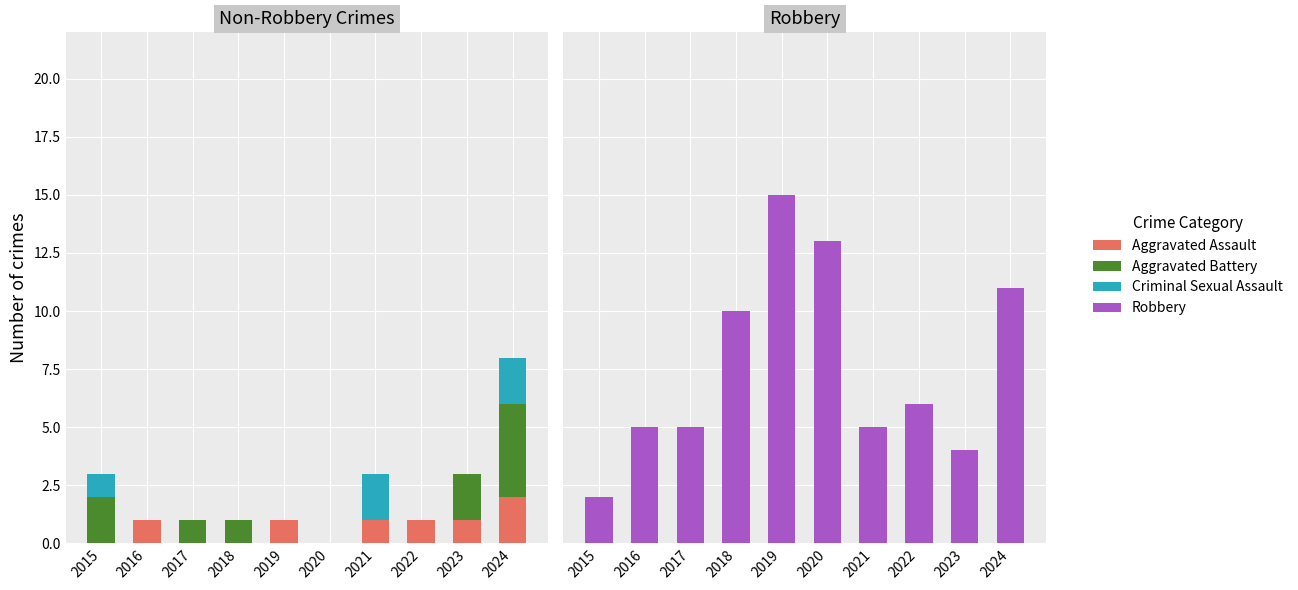

Reading left to right, list all the values displayed in this chart.

Aggravated Assault: 0	1	0	0	1	0	1	1	1	2
Aggravated Battery: 2	0	1	1	0	0	0	0	2	4
Criminal Sexual Assault: 1	0	0	0	0	0	2	0	0	2
Robbery: 2	5	5	10	15	13	5	6	4	11